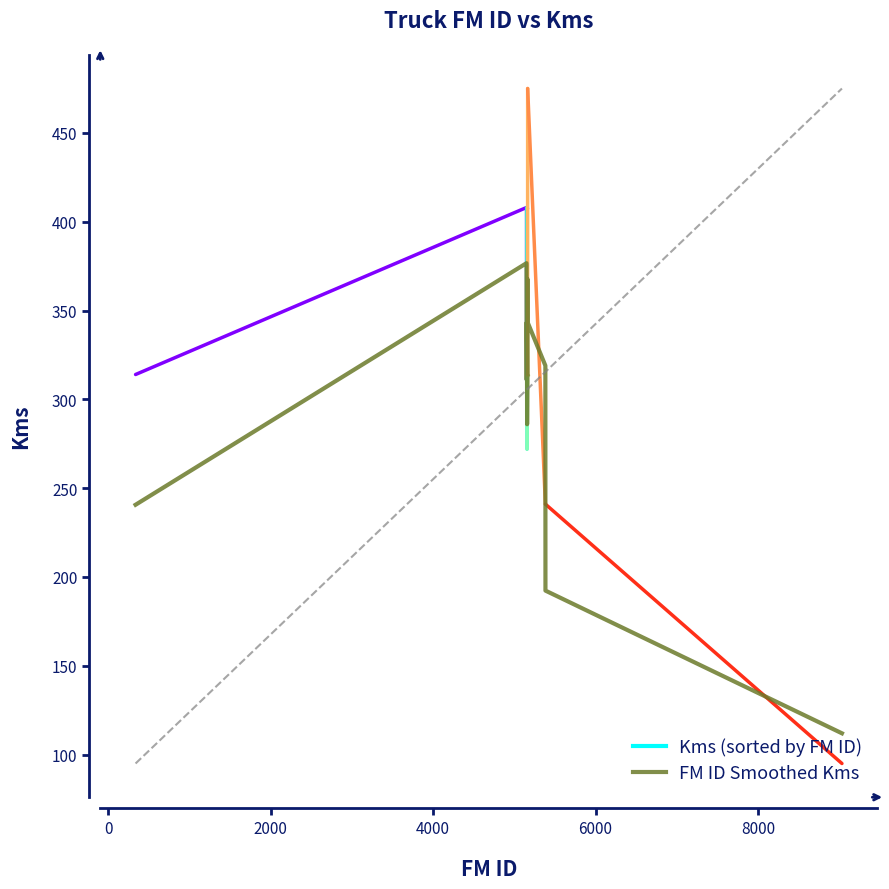

What is the maximum value shown in the chart?

376.7